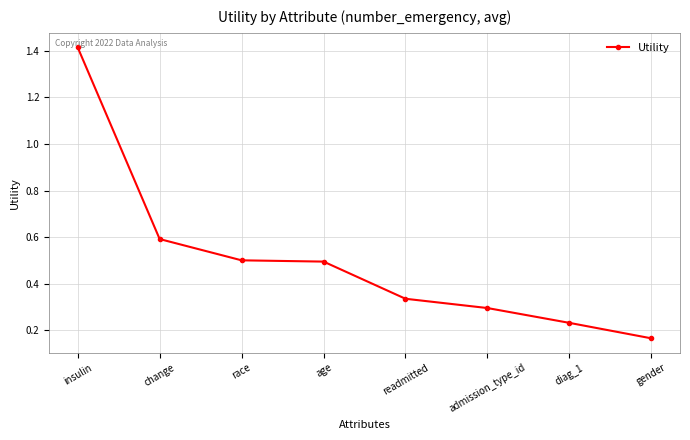

How many distinct data groups are displayed?

1